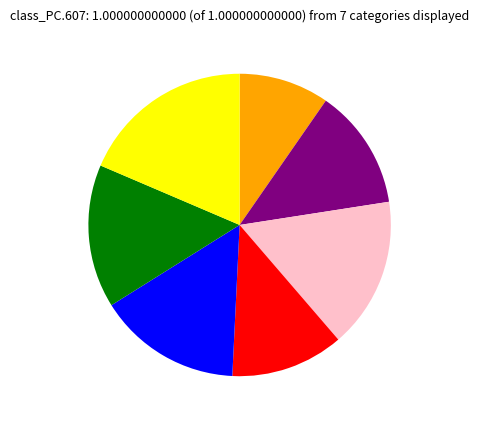

Is there a majority slice in this chart?

No